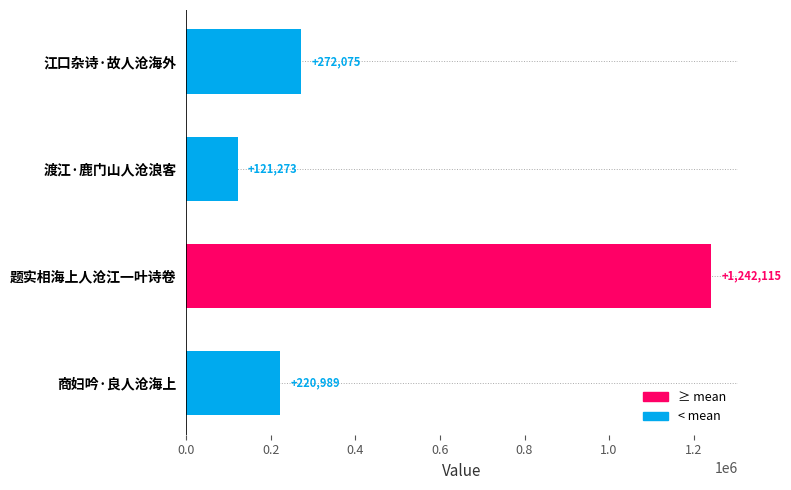

What is the label of the 3rd bar from the top?

题实相海上人沧江一叶诗卷